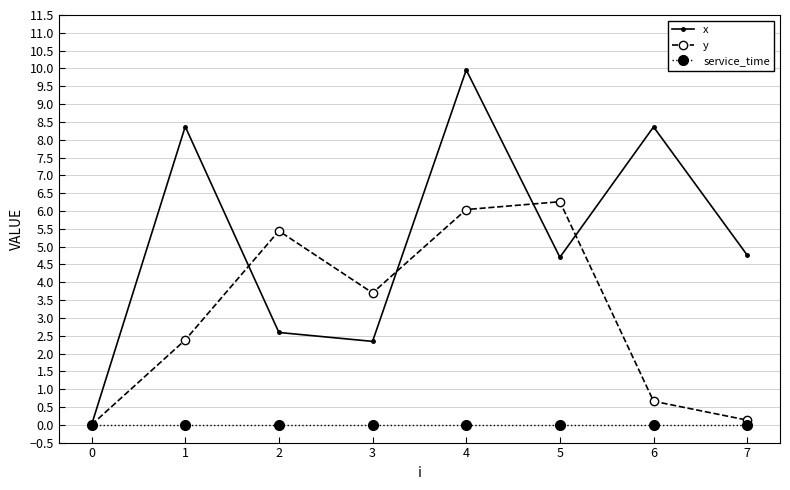

What is the value of the x point at the 7th from the left?

8.4